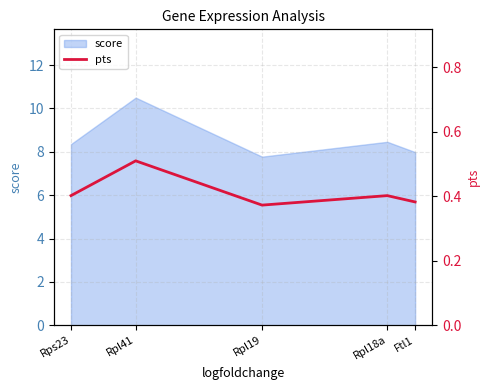

The value at Rpl19 is 0.5. True or false?

False